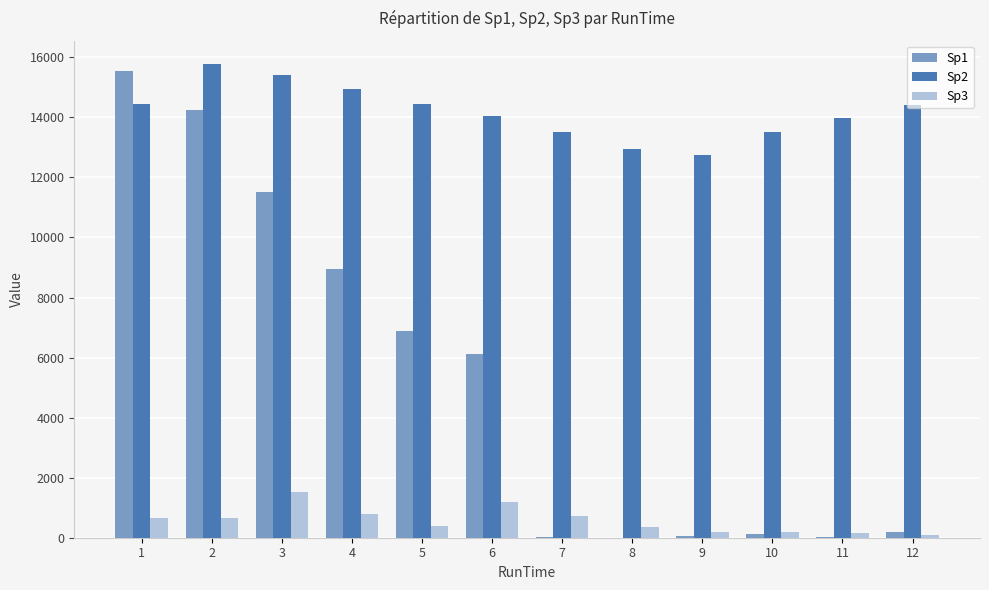

Which series changed the most between 2 and 7?

Sp1